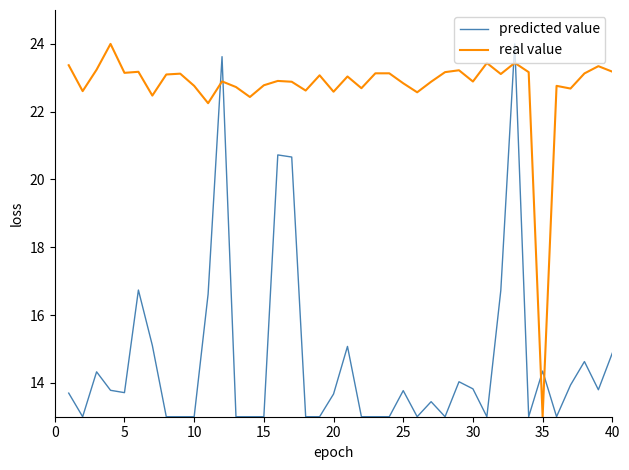

What is the maximum value shown in the chart?

24.0